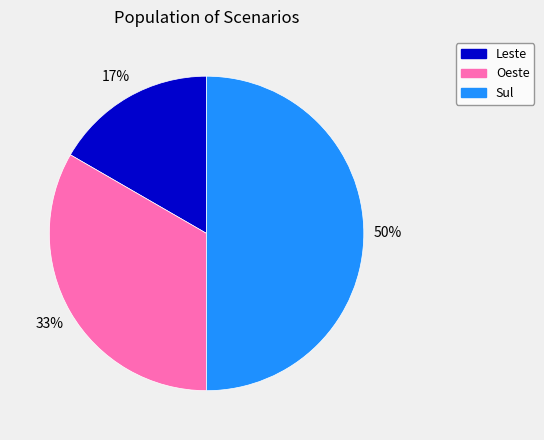

Between Sul and Leste, which is larger?

Sul